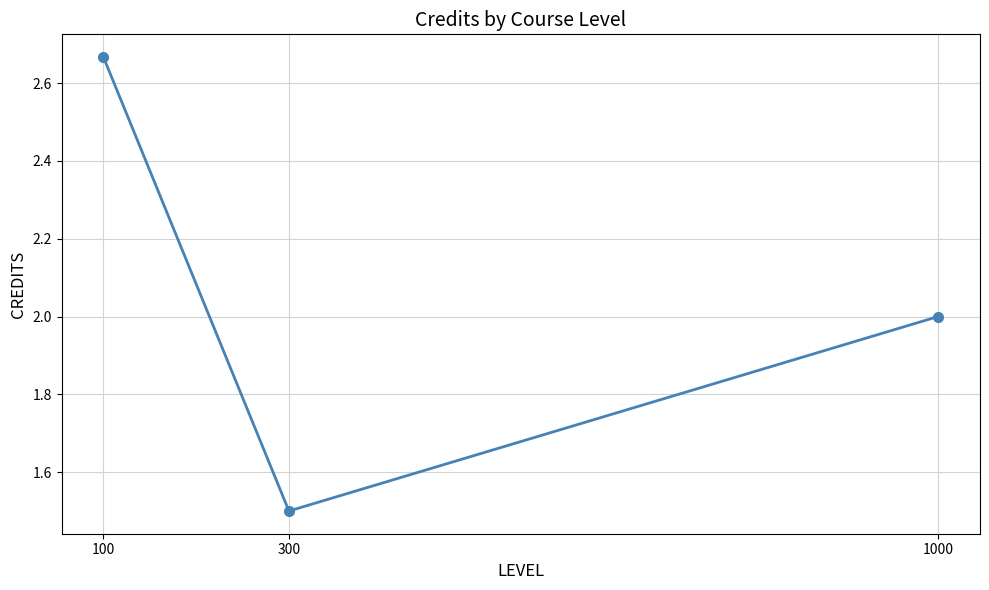

What is the difference between the second highest and minimum values?

0.5